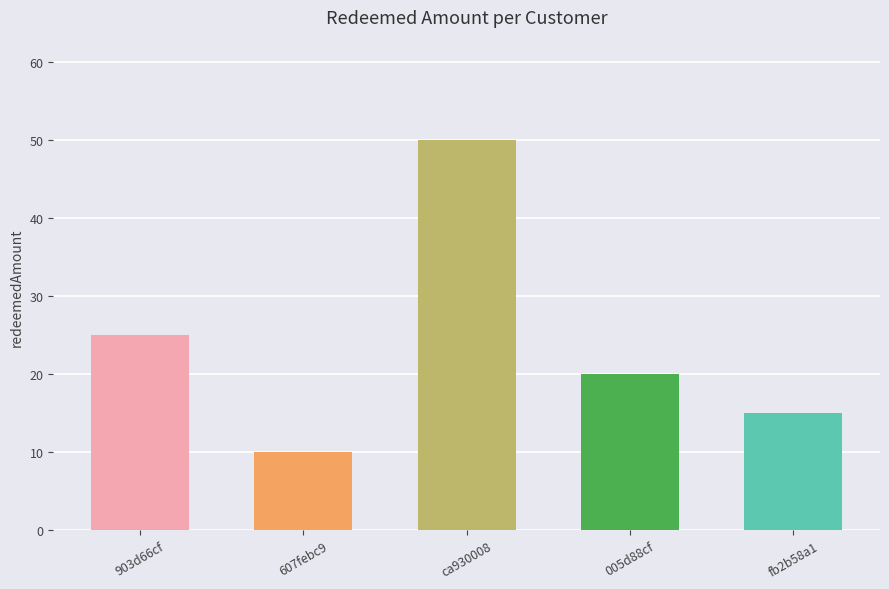

How many values are between 15 and 25?

3